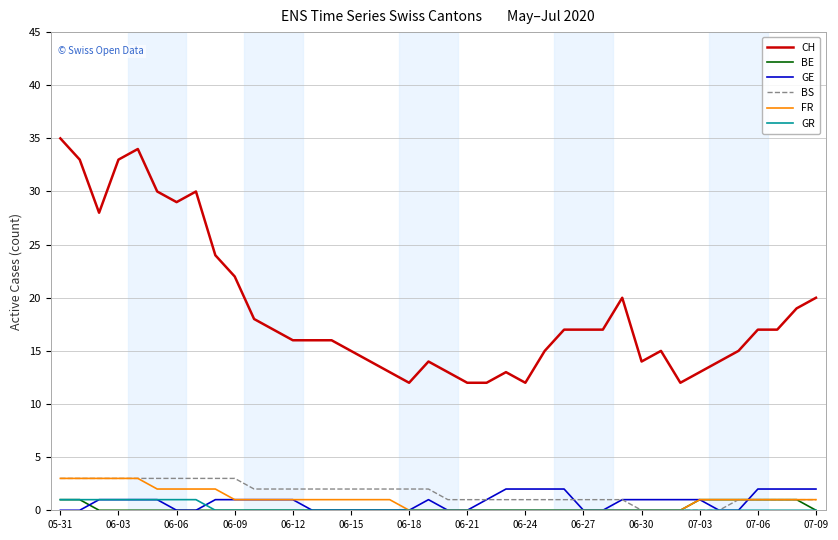

What is the greatest value displayed?

35